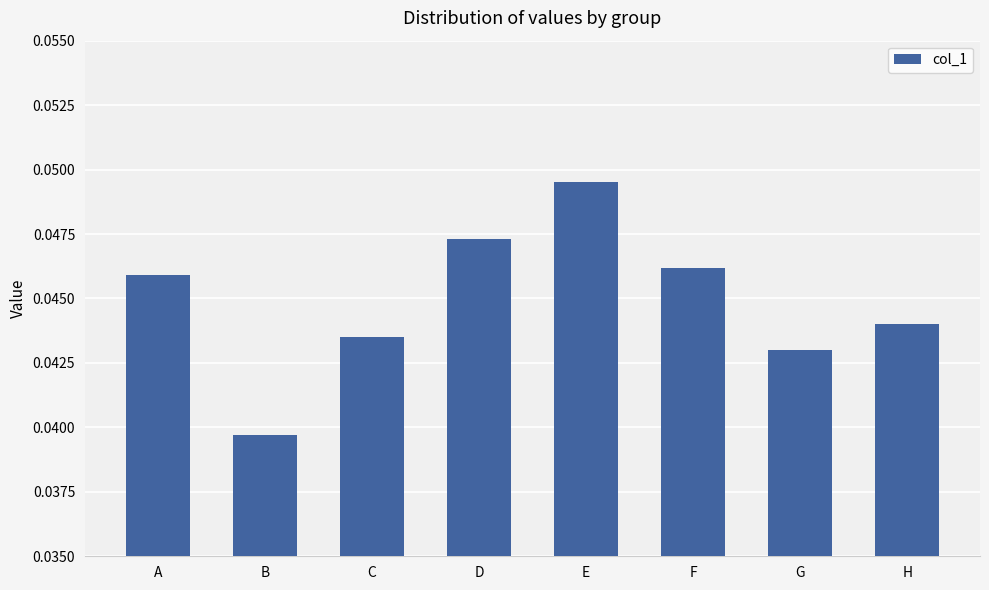

Which category has the highest value across all series?

E